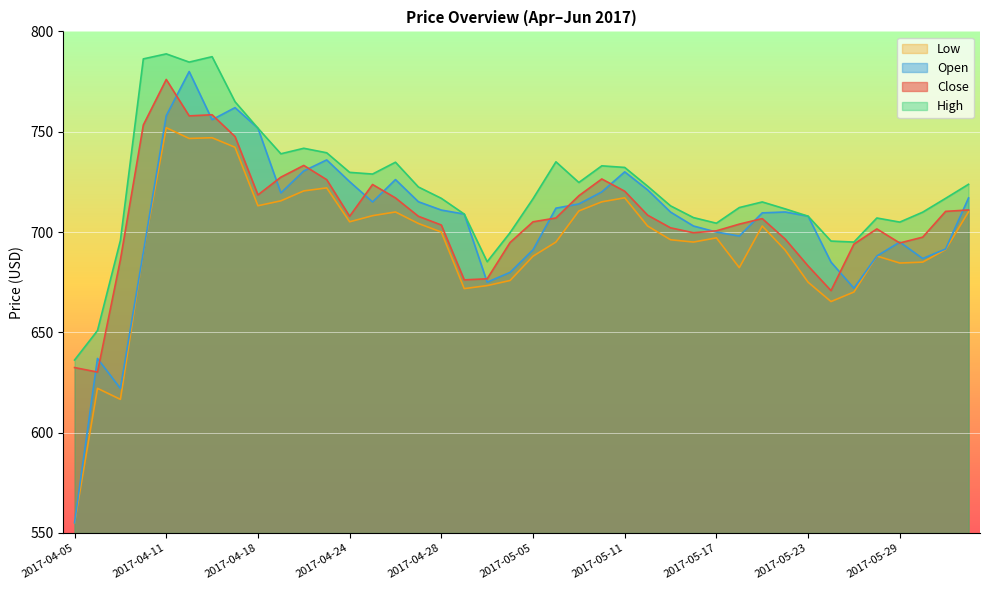

What is the spread (max minus min) of values at 2017-05-19?

12.0